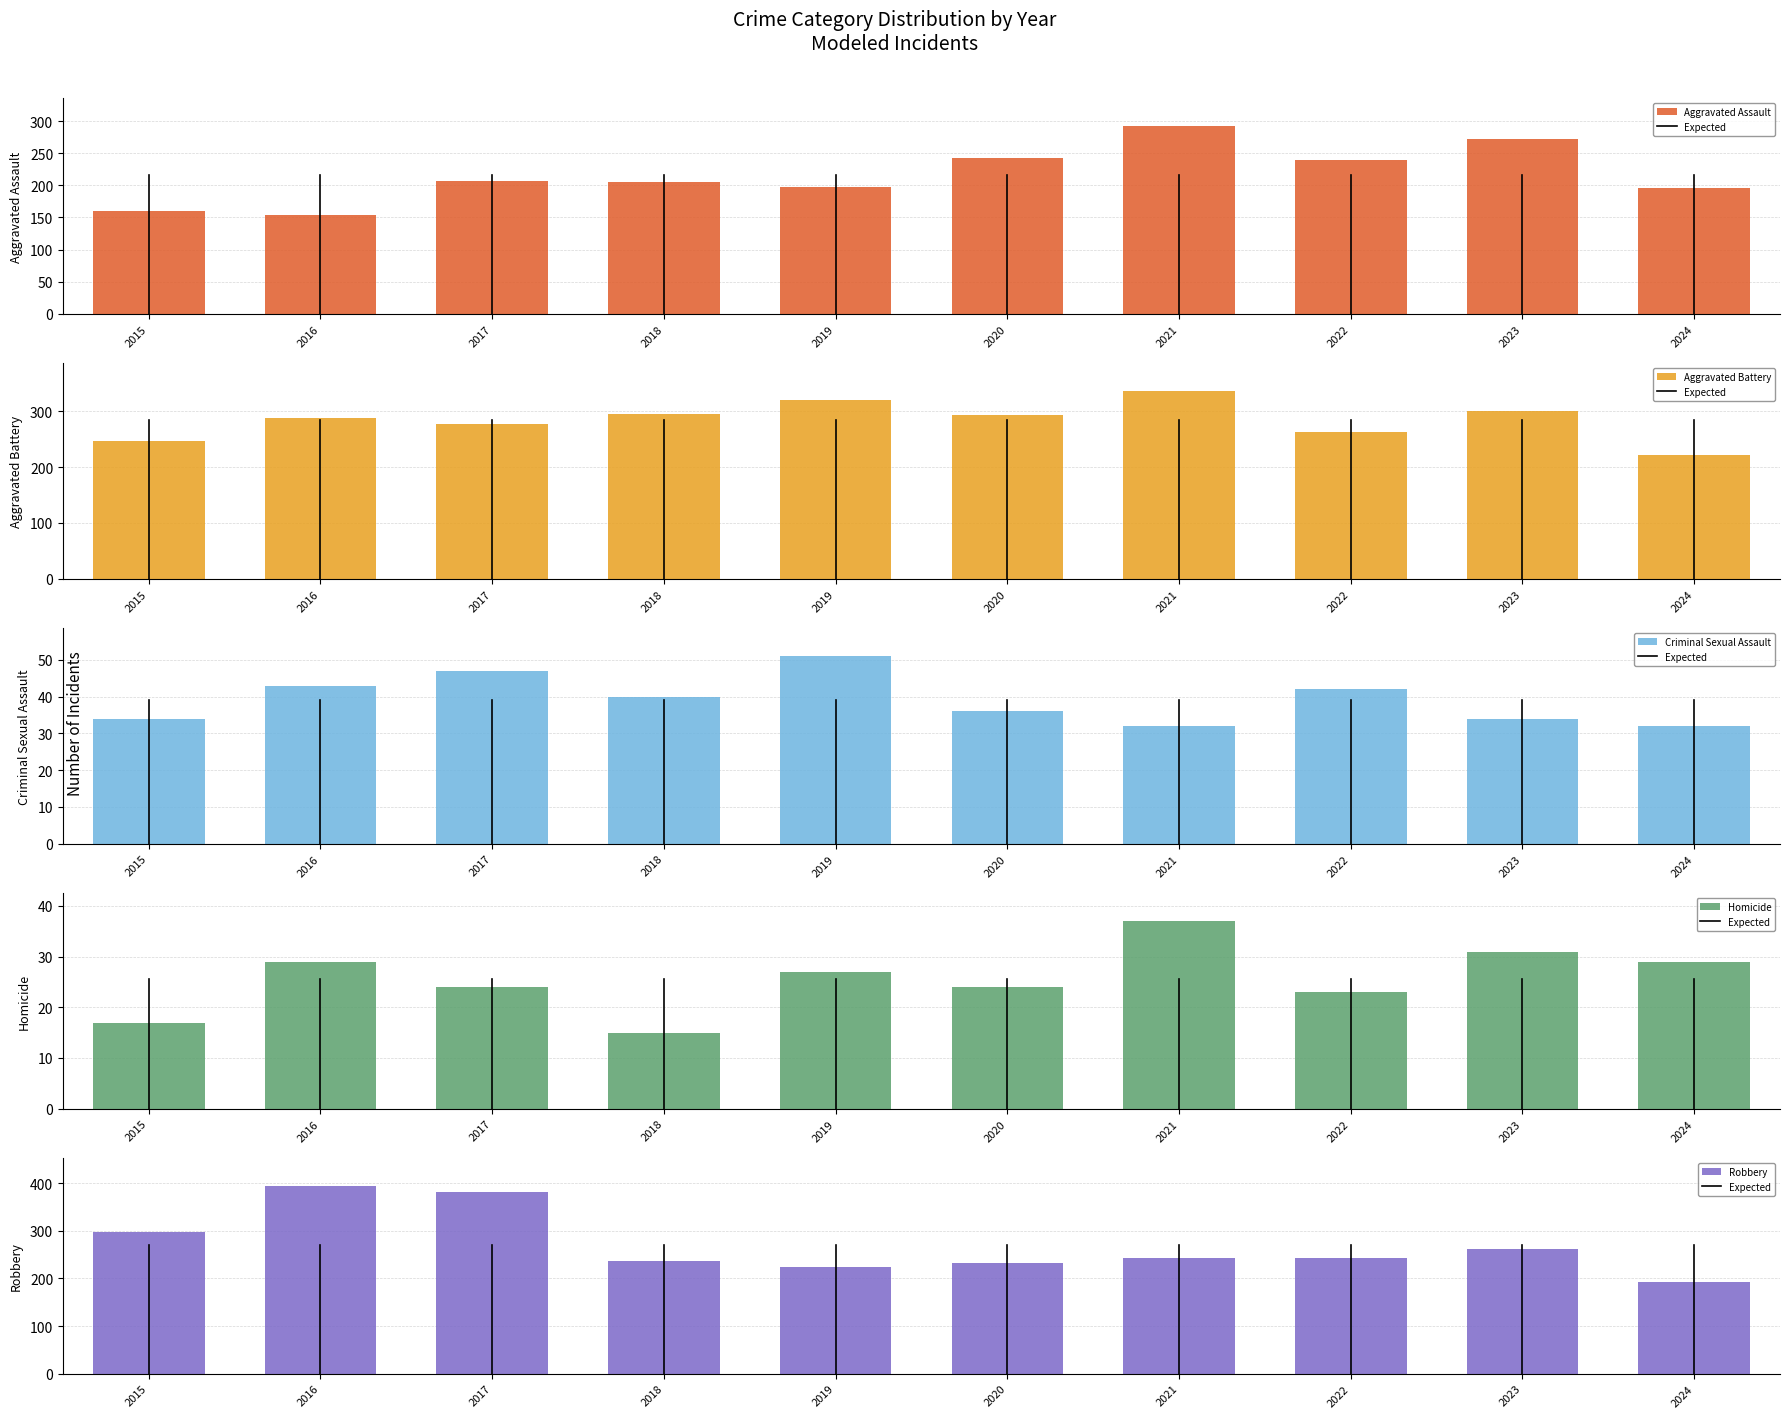

Reading left to right, extract all data points from this chart.

Aggravated Assault: 160	154	207	206	197	242	292	239	273	196
Aggravated Battery: 246	288	277	296	321	293	336	263	301	222
Criminal Sexual Assault: 34	43	47	40	51	36	32	42	34	32
Homicide: 17	29	24	15	27	24	37	23	31	29
Robbery: 297	394	381	237	224	233	244	243	262	193